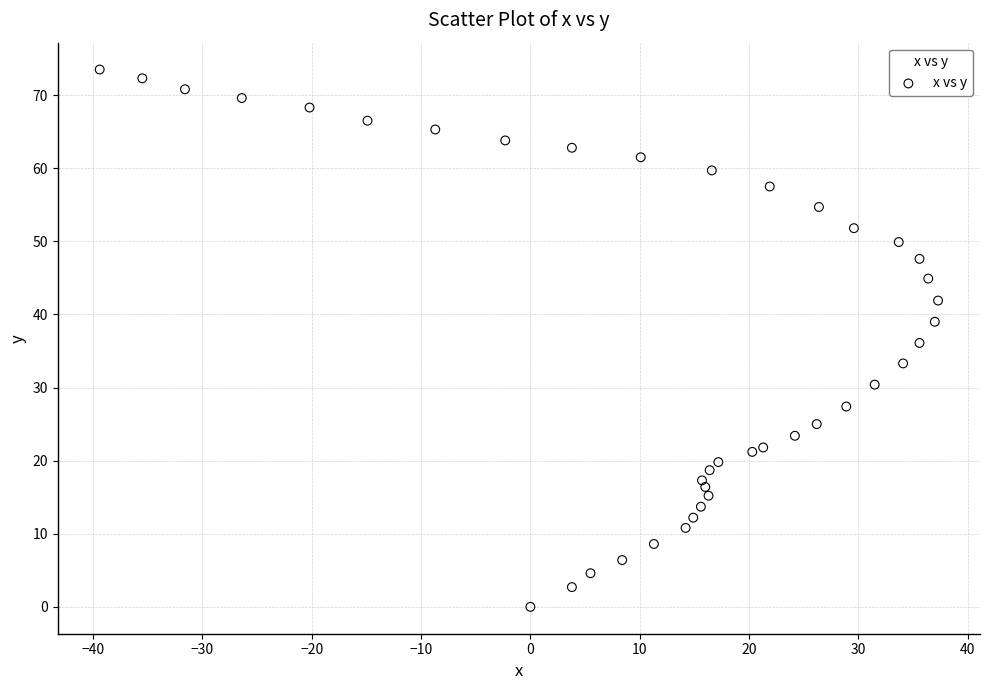

What is the range of Y values (max minus min)?

73.5